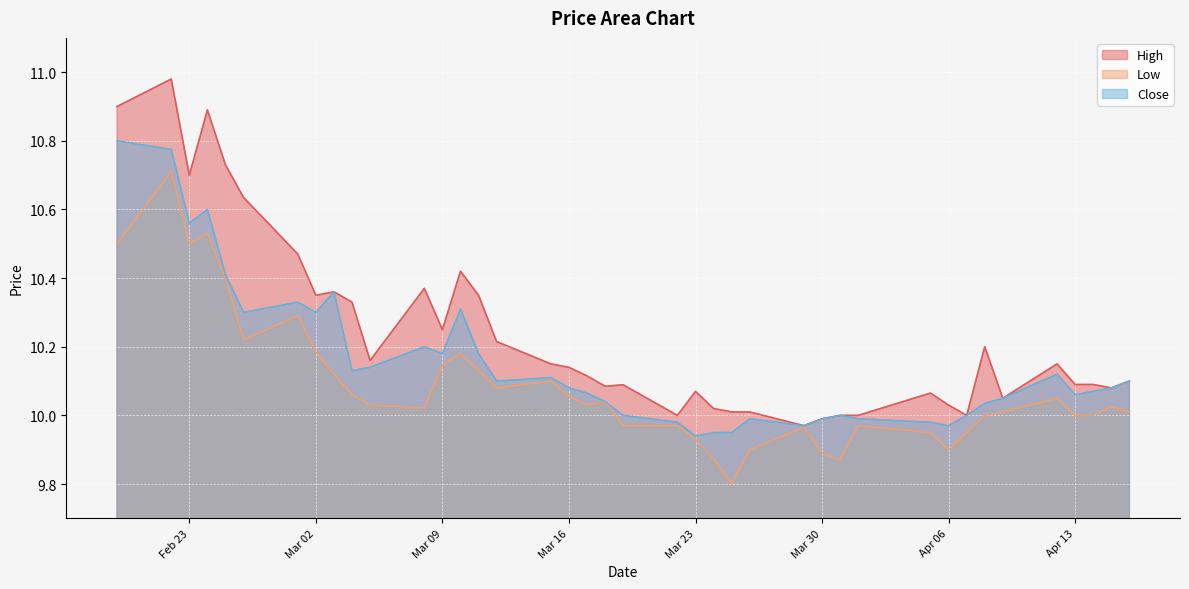

How many distinct data groups are displayed?

3